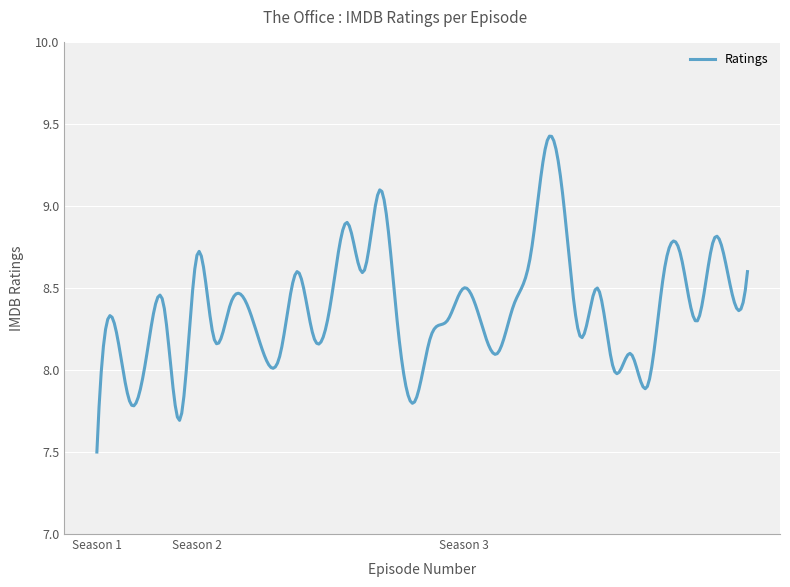

What is the difference between the maximum and minimum values?

1.9